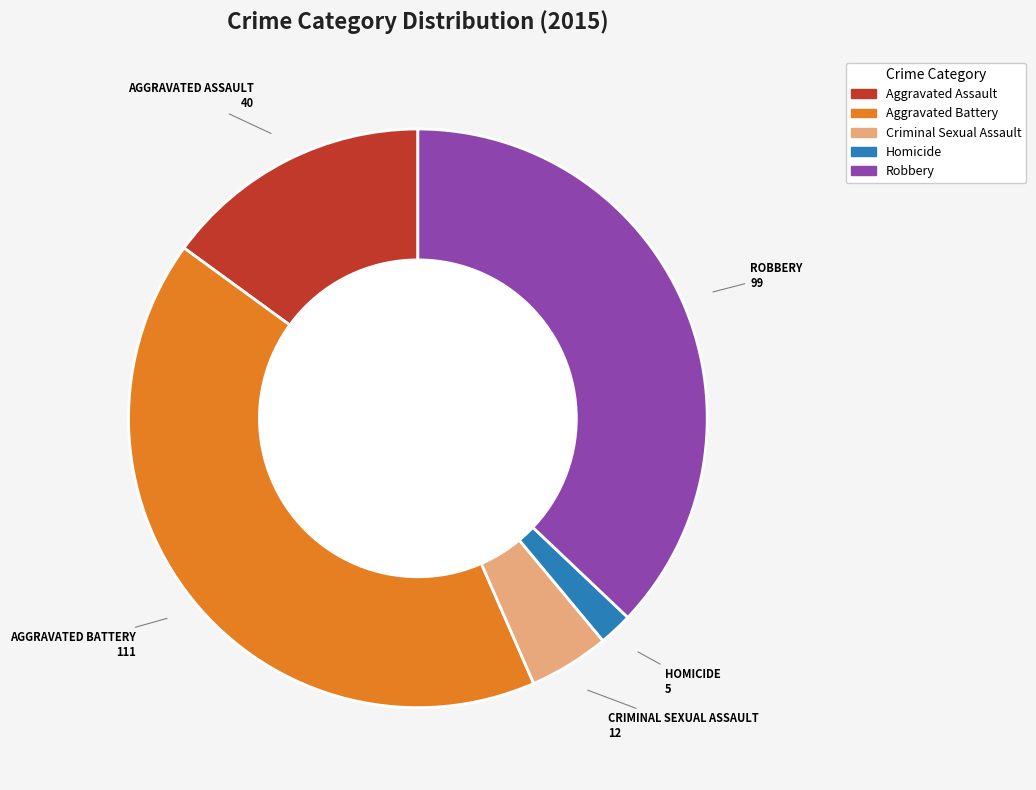

Count the number of slices in the pie.

5